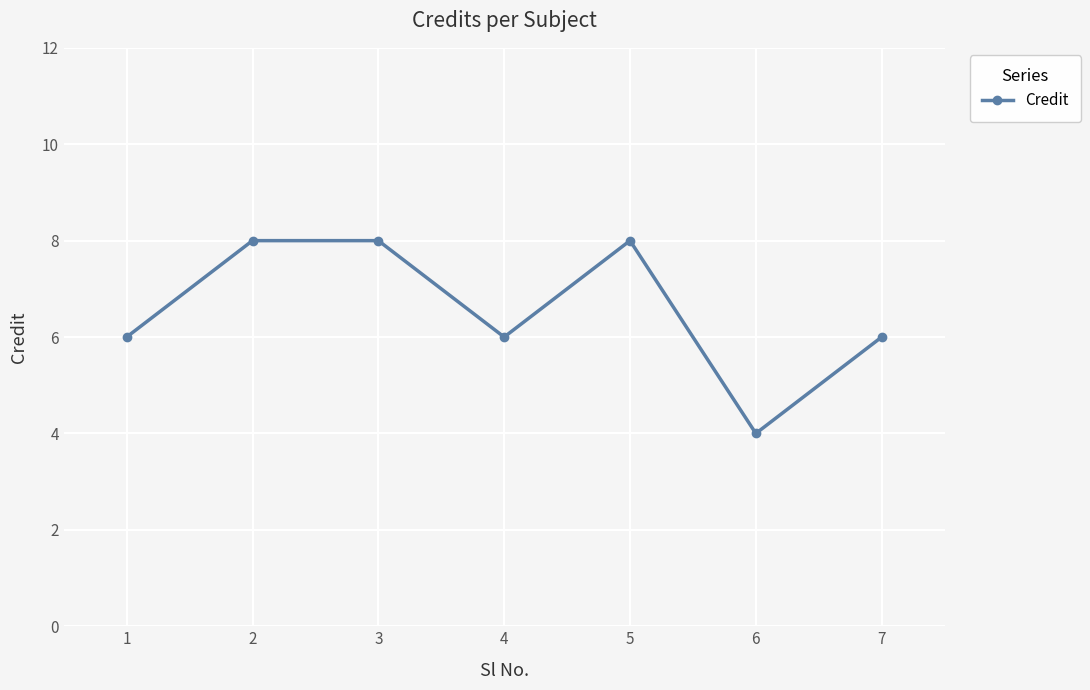

What is the average value?

7